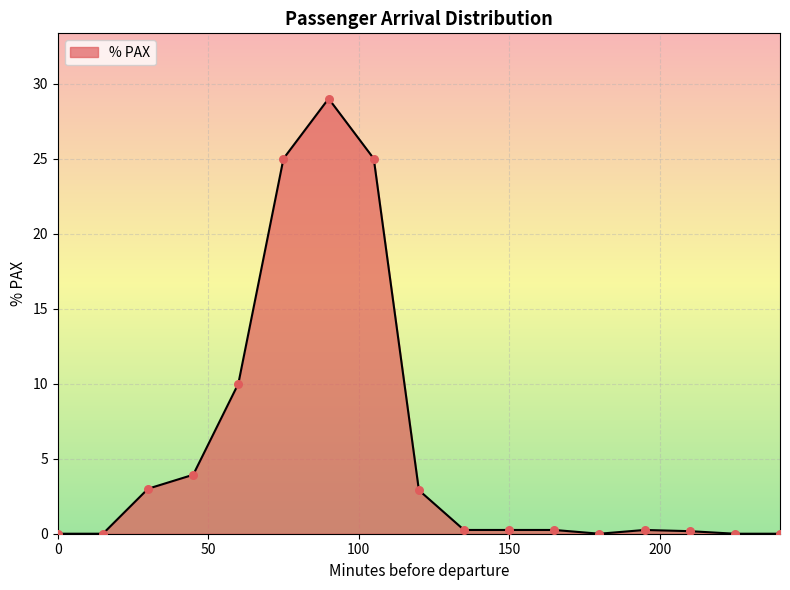

What is the difference between the maximum and minimum values?

29.0